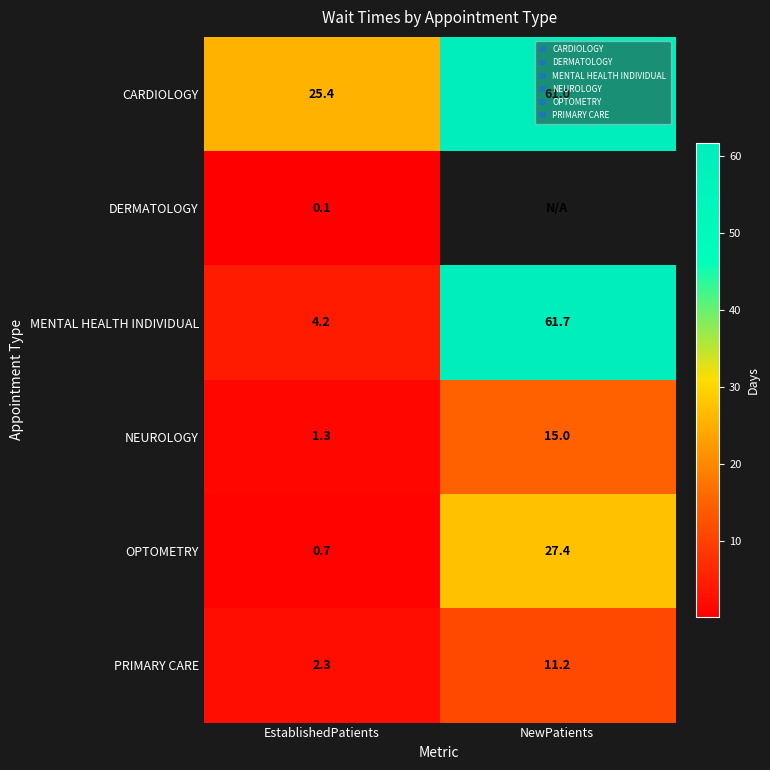

Which category has the highest value across all series?

NewPatients